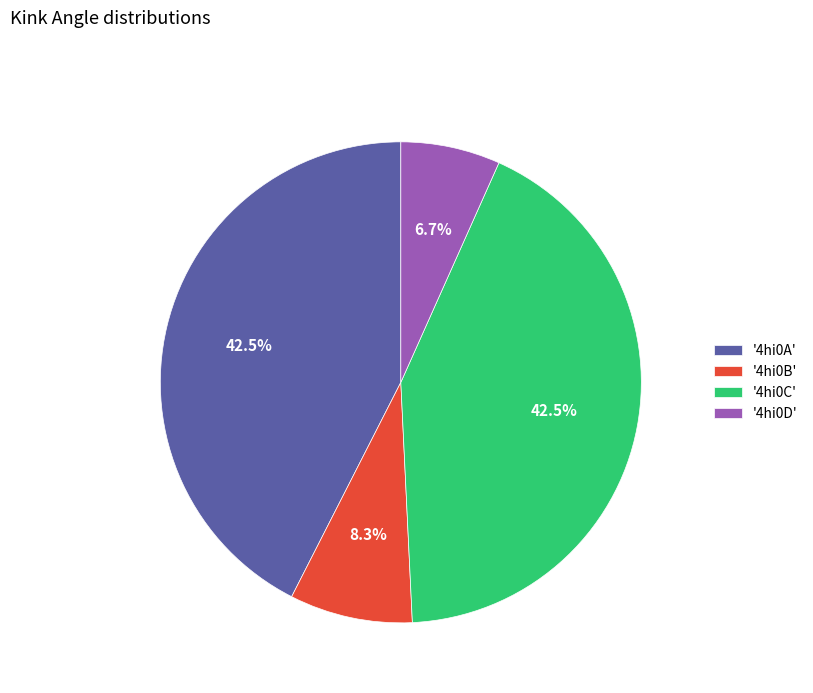

Is '4hi0B' the majority of the pie?

No